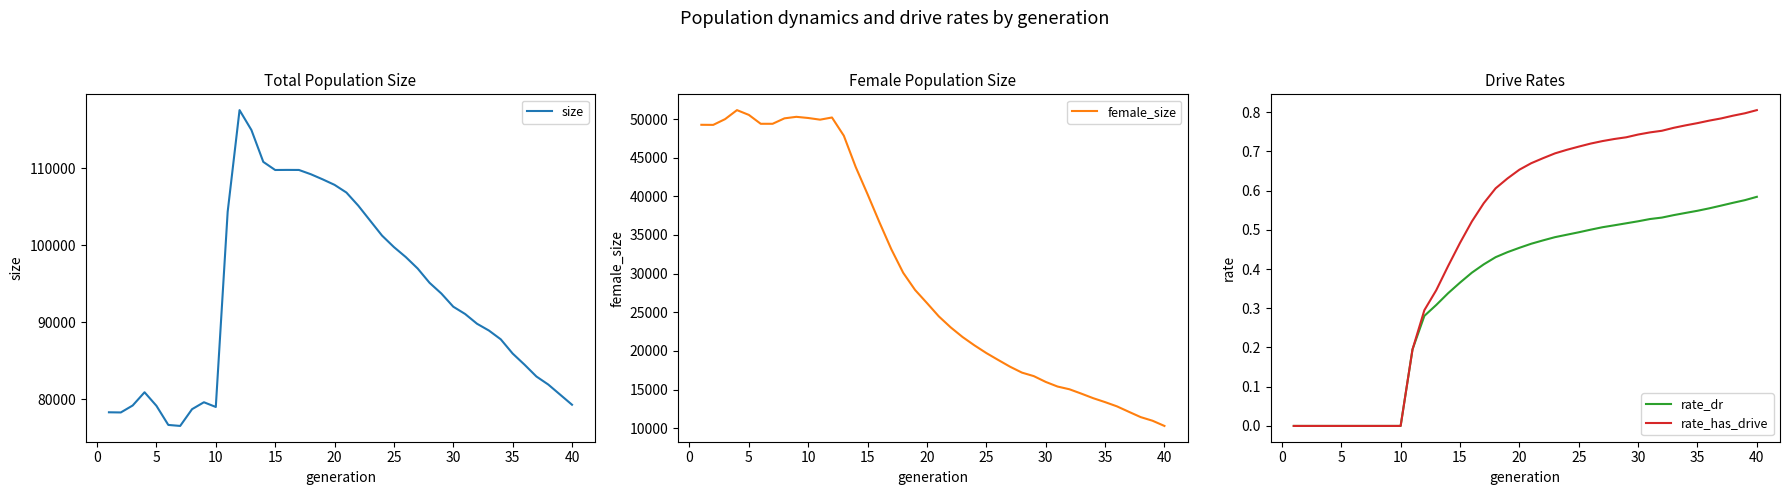

True or false: rate_dr and size intersect in this chart.

False